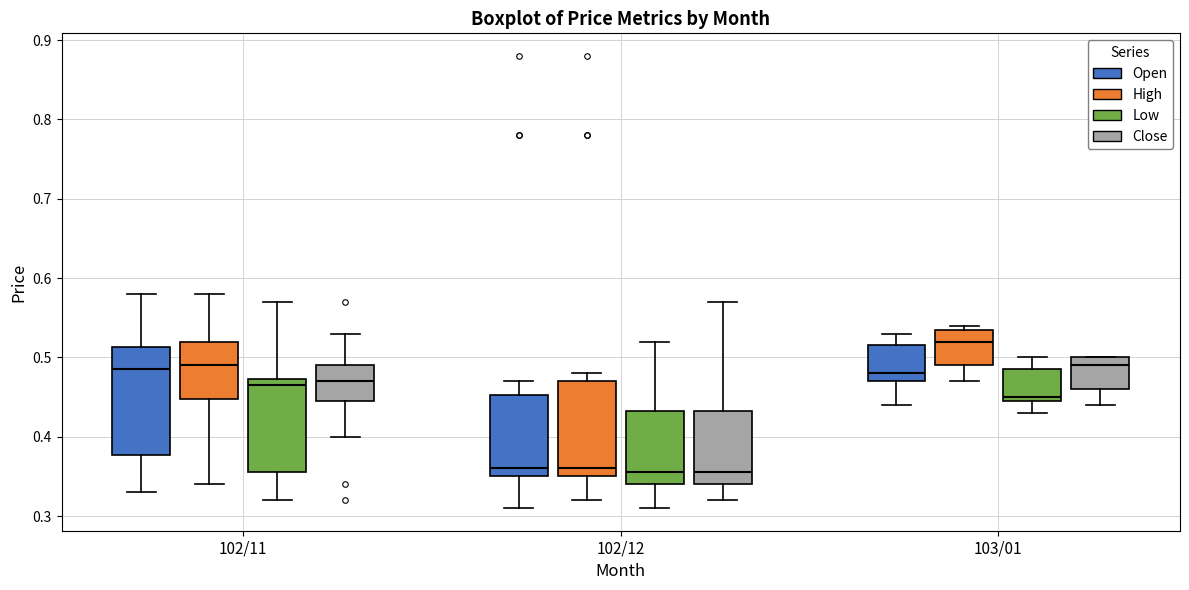

Where does the median line of the box for 103/01 (Open) sit on the y-axis? The values are not printed on the chart, so give them approximately, as read against the axis.

0.48